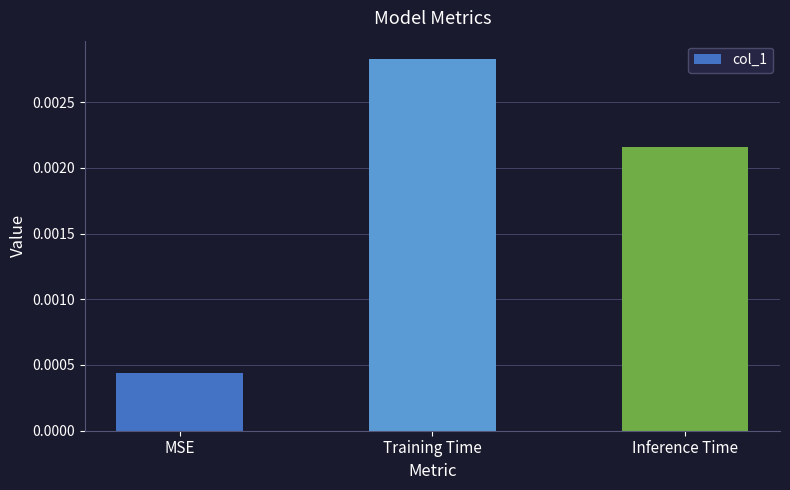

How many distinct data groups are displayed?

1